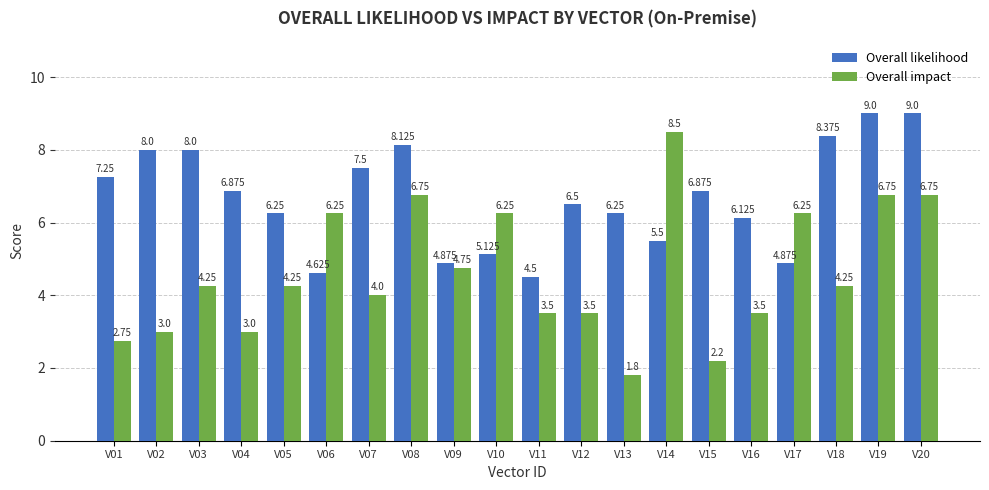

How many bars are there in each group?

2